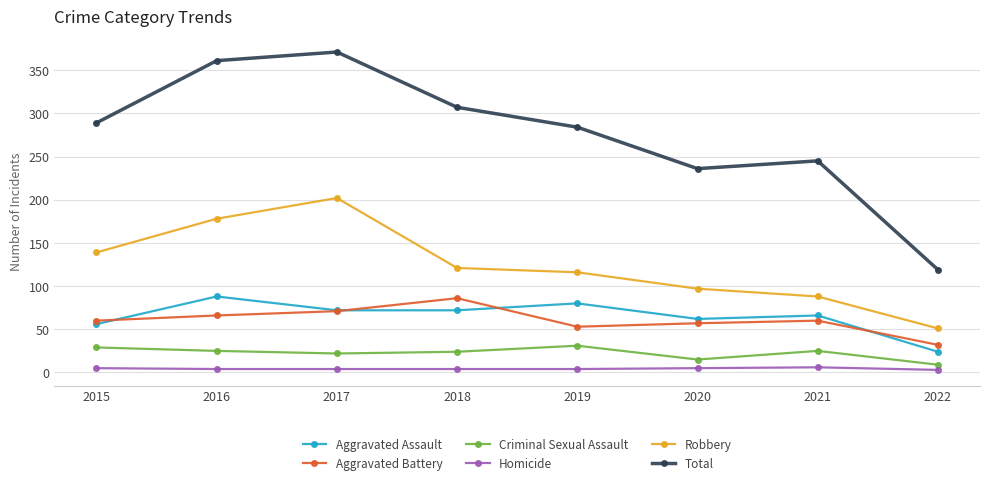

What value does the Aggravated Assault series have at 2017, to the nearest 5?

70